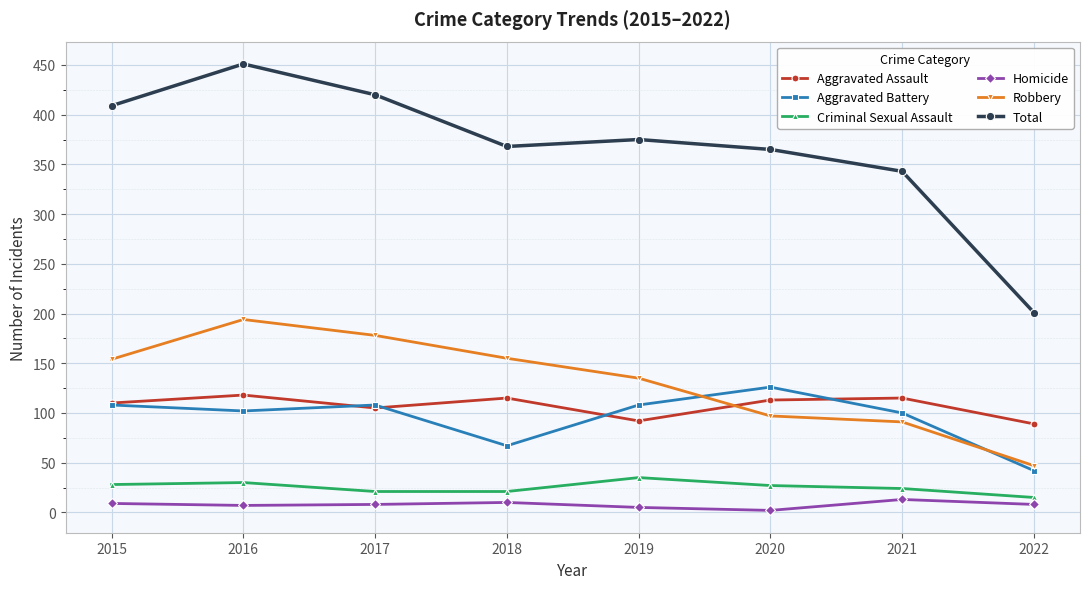

Rank the series by their maximum value, from highest to lowest.

Total, Robbery, Aggravated Battery, Aggravated Assault, Criminal Sexual Assault, Homicide